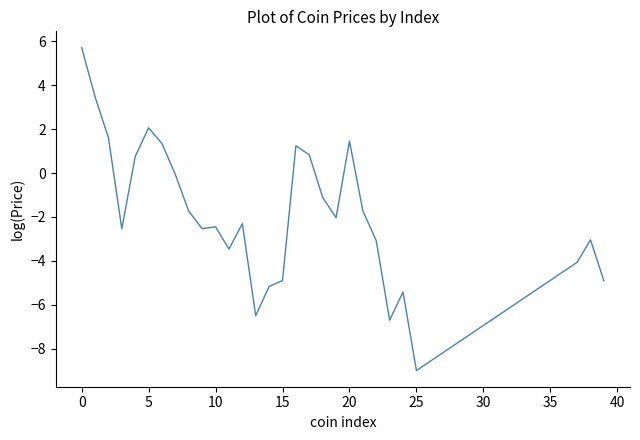

What is the greatest value displayed?

5.7